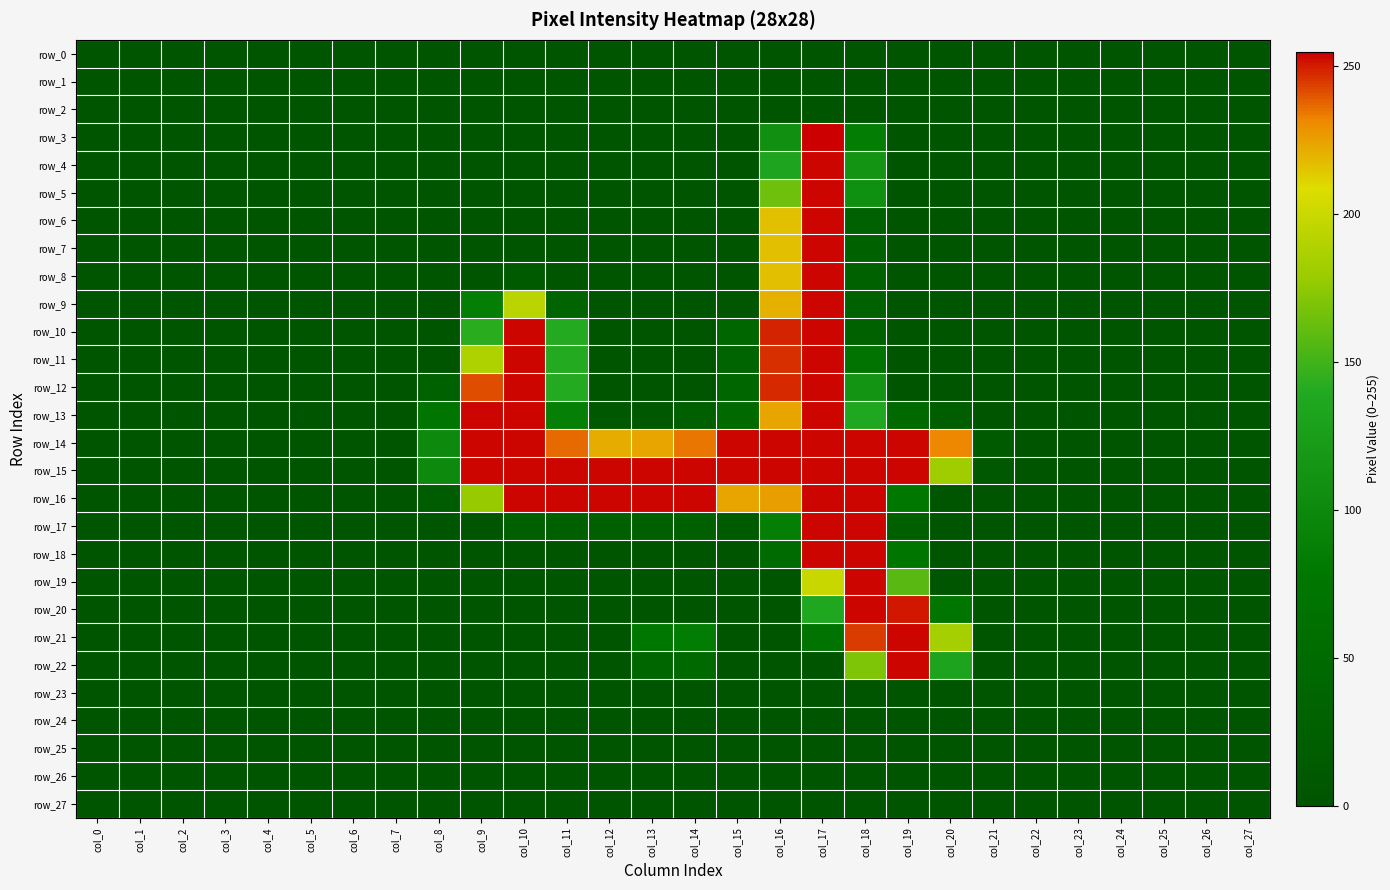

The row_27 series shows 0 at col_25. True or false?

True